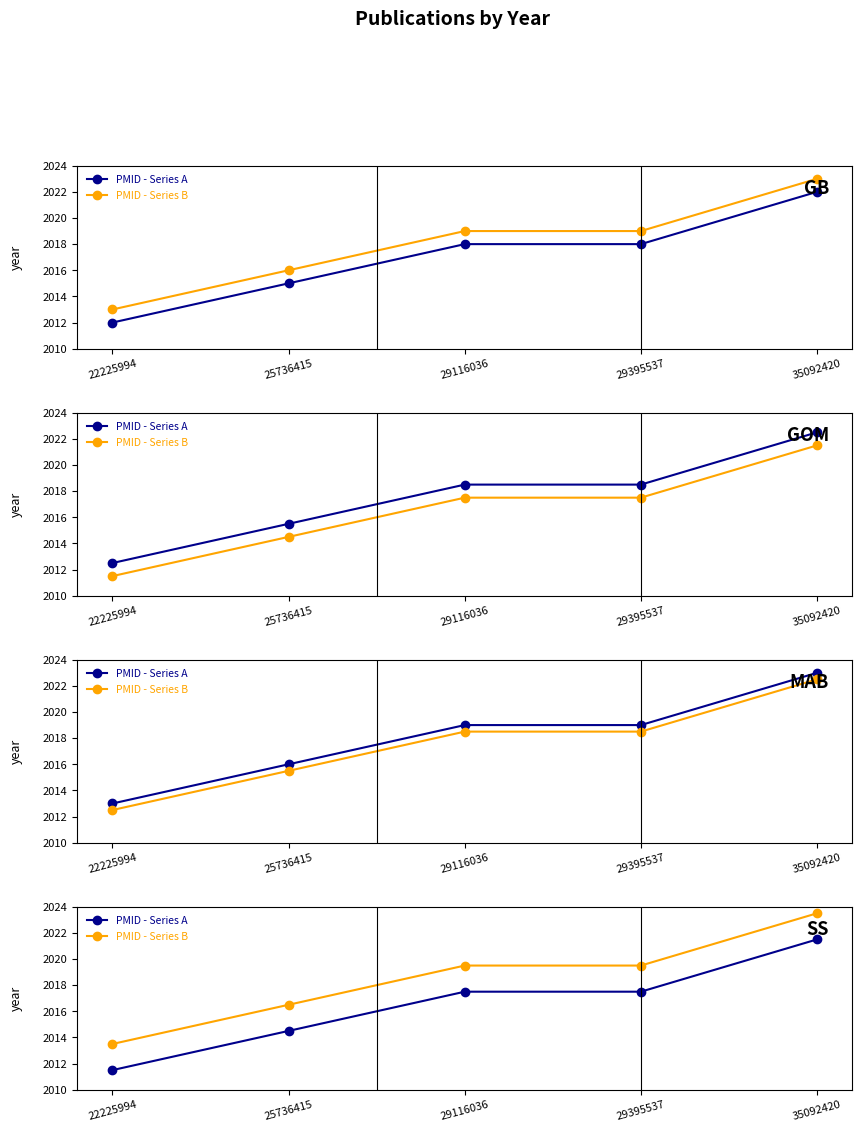

List the series in order of their peak value, lowest first.

PMID - Series A, PMID - Series B